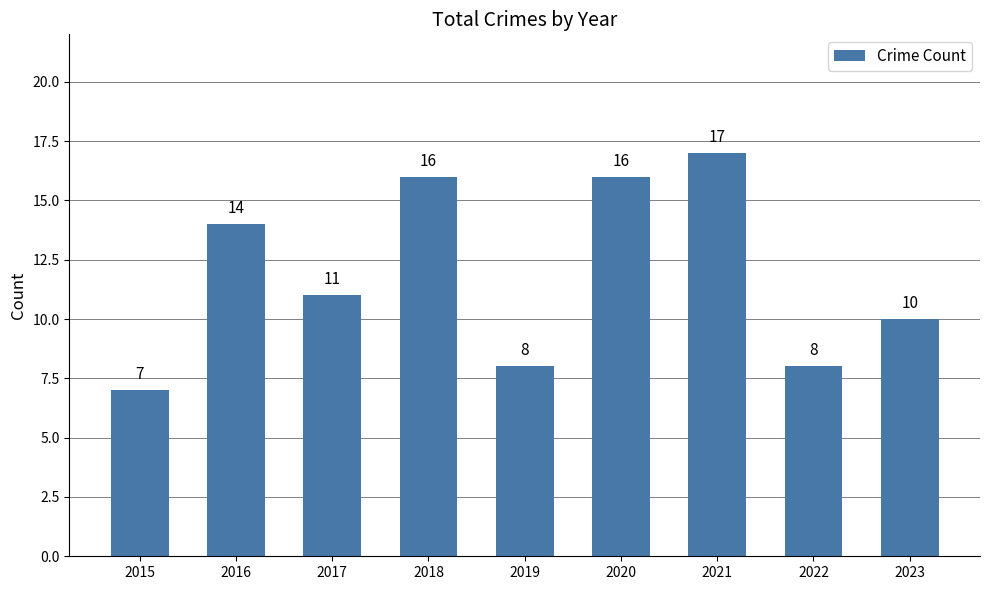

Reading left to right, what are all the values shown in this chart?

2015=7	2016=14	2017=11	2018=16	2019=8	2020=16	2021=17	2022=8	2023=10